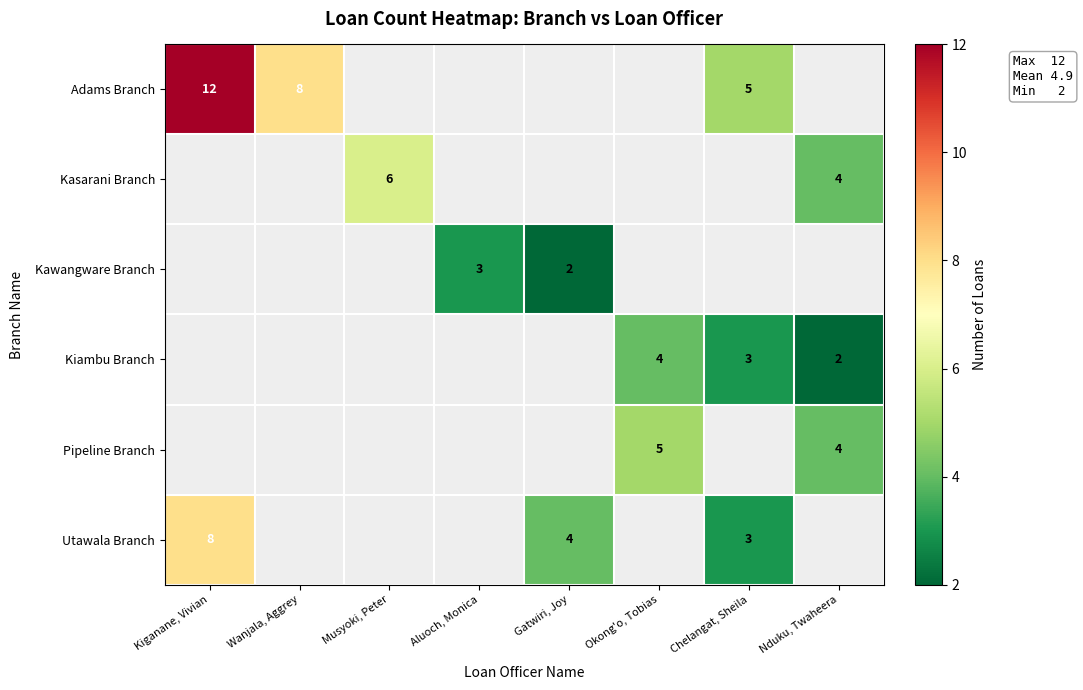

Between Musyoki, Peter and Nduku, Twaheera, which is larger?

Nduku, Twaheera